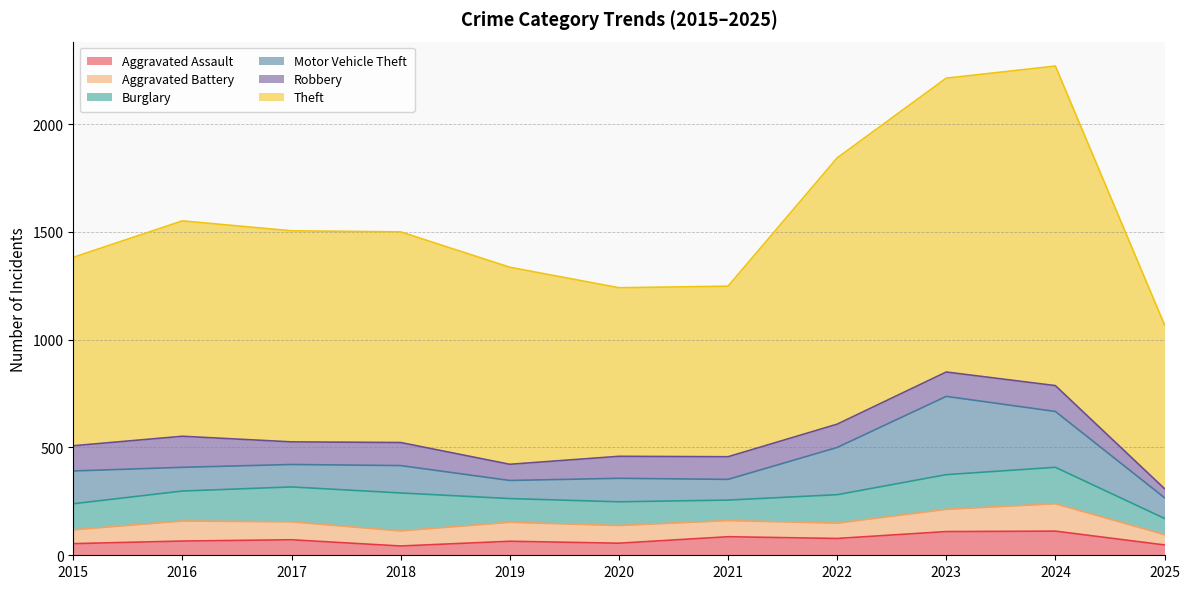

What is the lowest value of the Burglary series?

75